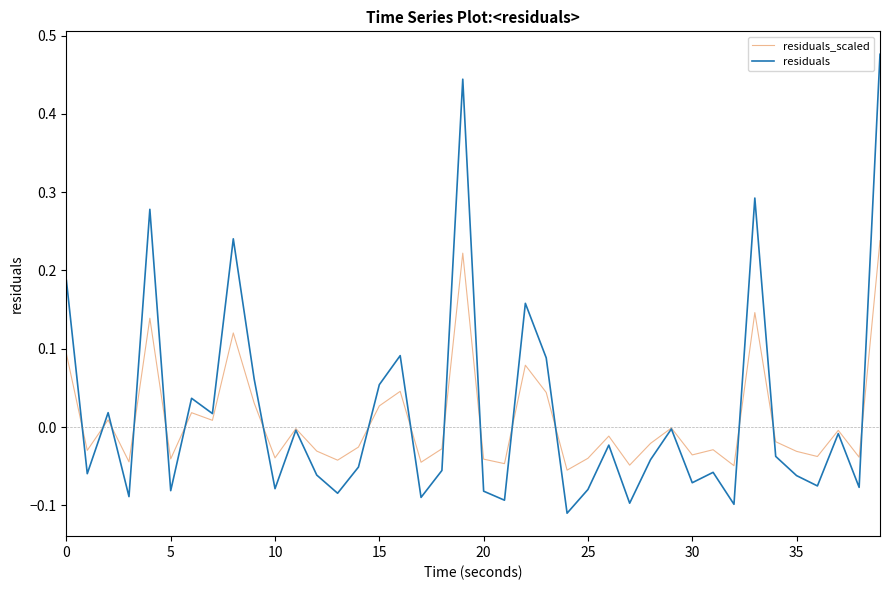

Rank the series by their average value, from lowest to highest.

residuals_scaled, residuals